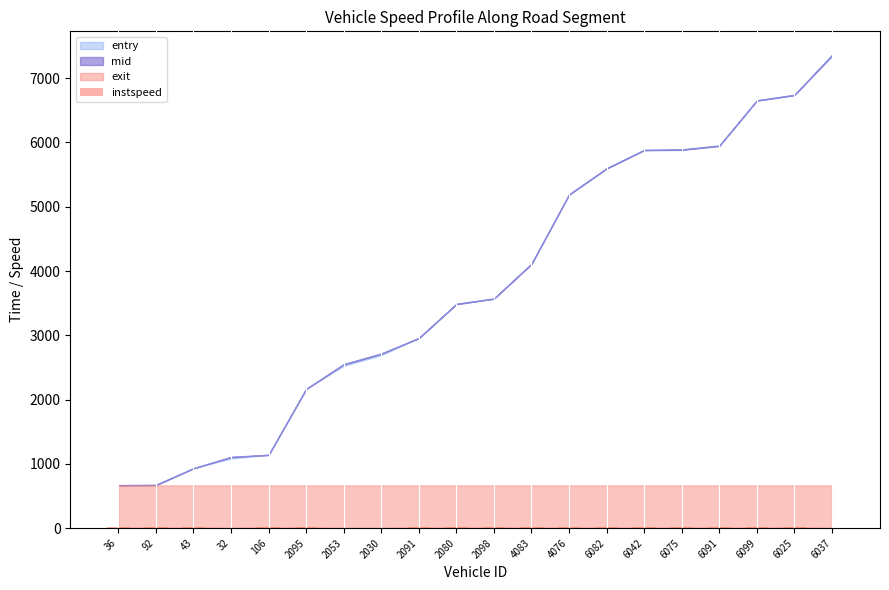

Approximately how many times larger is the value at 6075 compared to 2095?

1.0